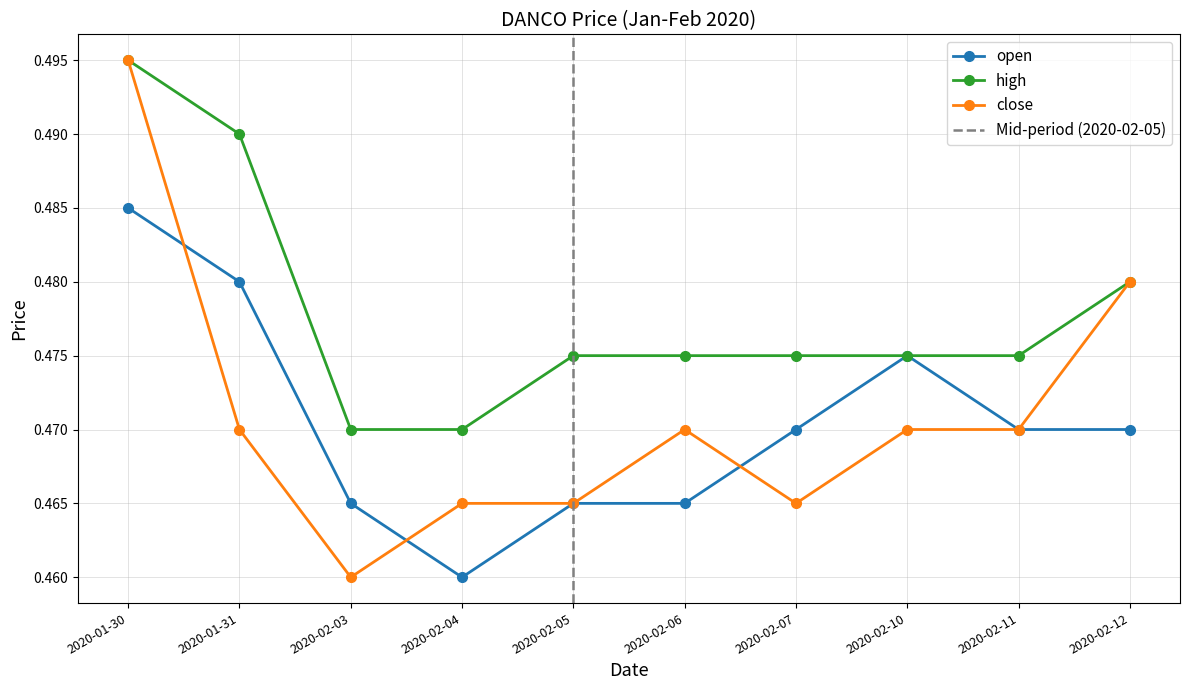

Where is the first local minimum for close?

2020-02-03